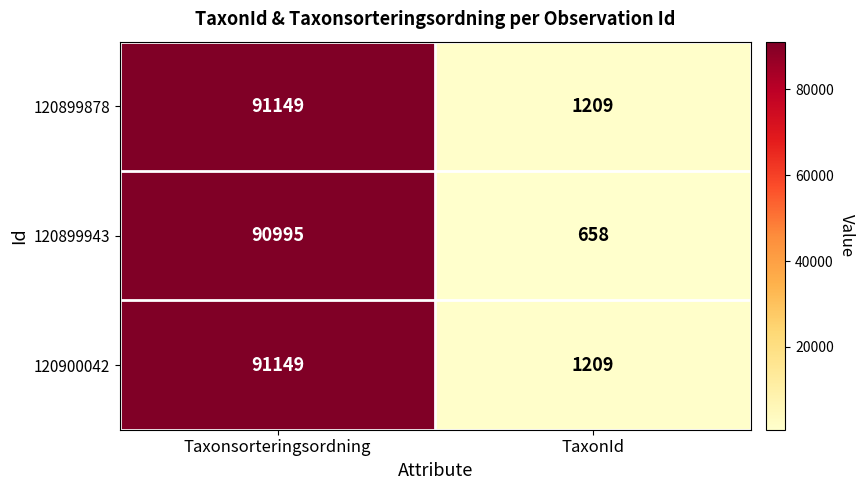

What is the difference between the 120899878 values at TaxonId and Taxonsorteringsordning?

89940